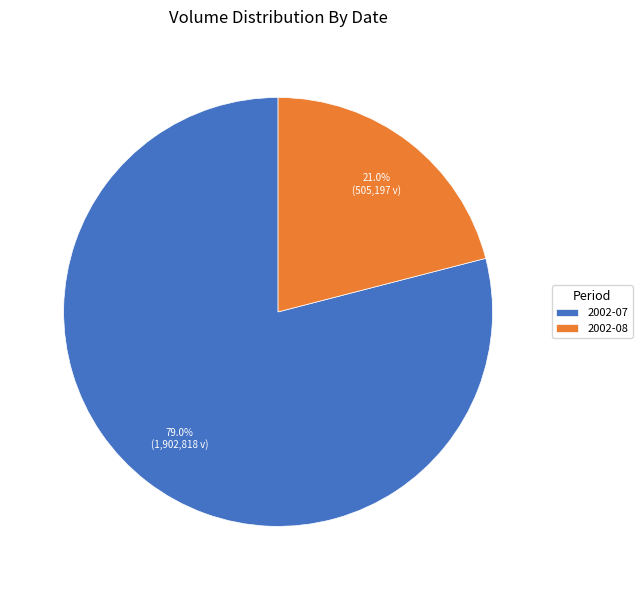

Which category accounts for the majority?

2002-07